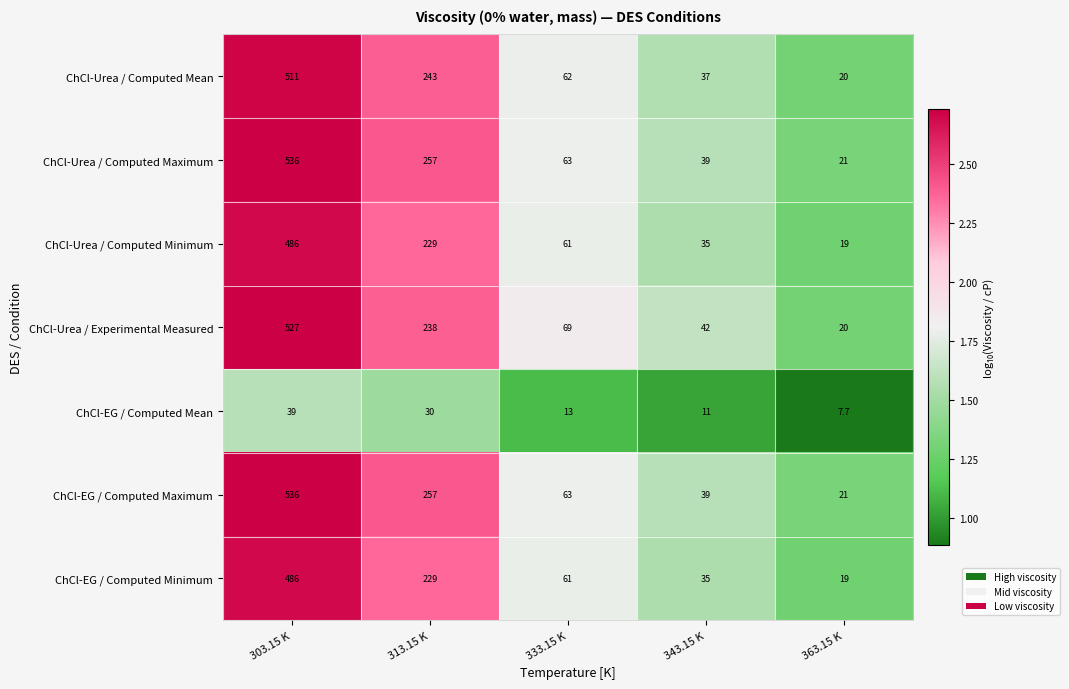

At which label does ChCl-EG / Computed Minimum first exceed 61?

303.15 K